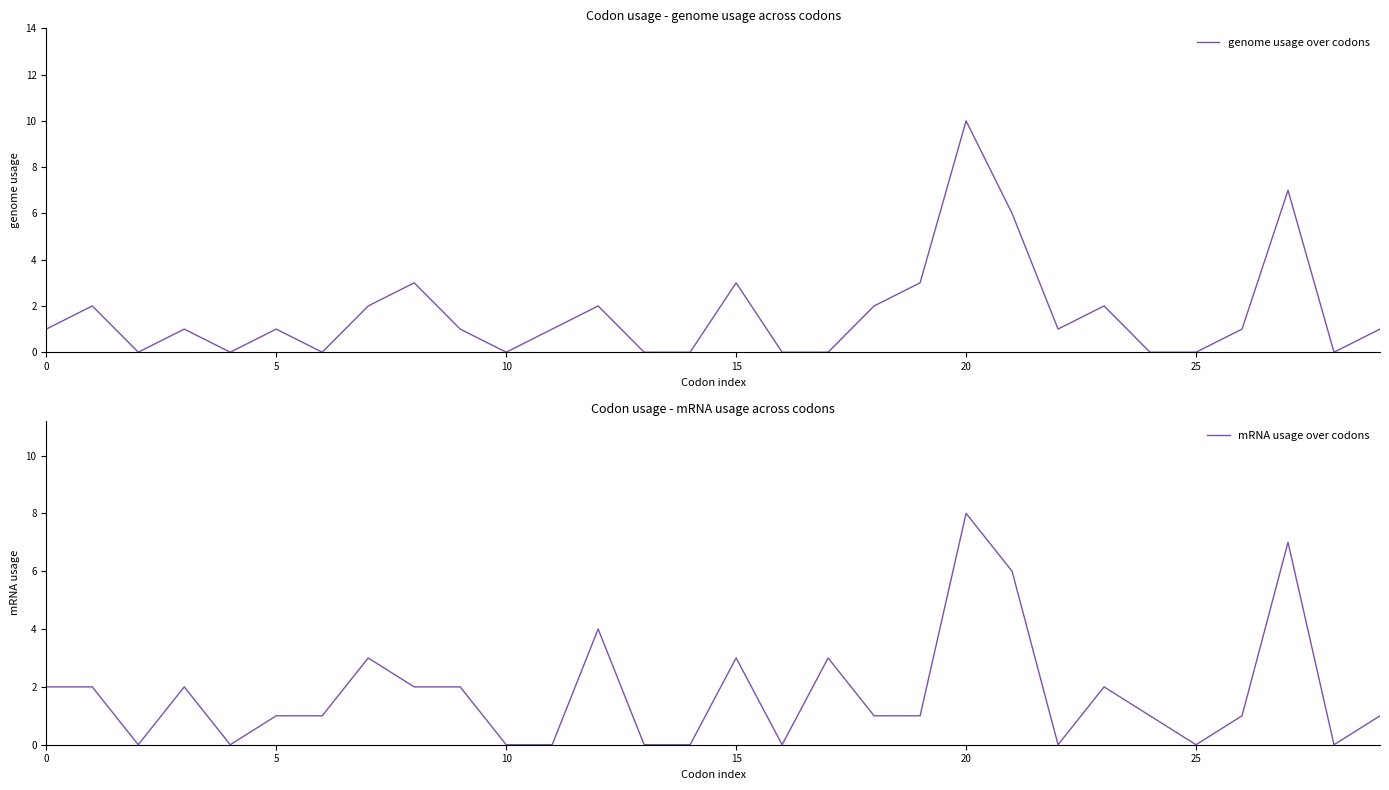

Is the value of mRNA usage over codons at 24 greater than the value of genome usage over codons at 27?

No